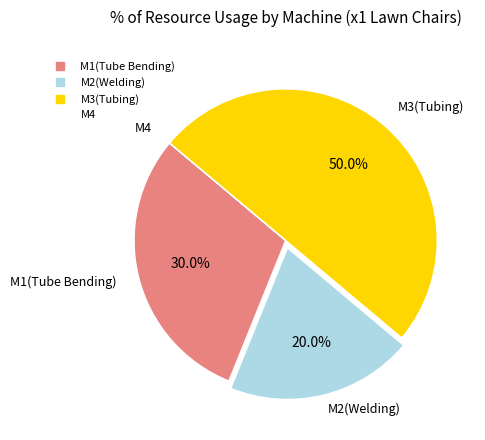

Does M1(Tube Bending) account for over 50% of the chart?

No